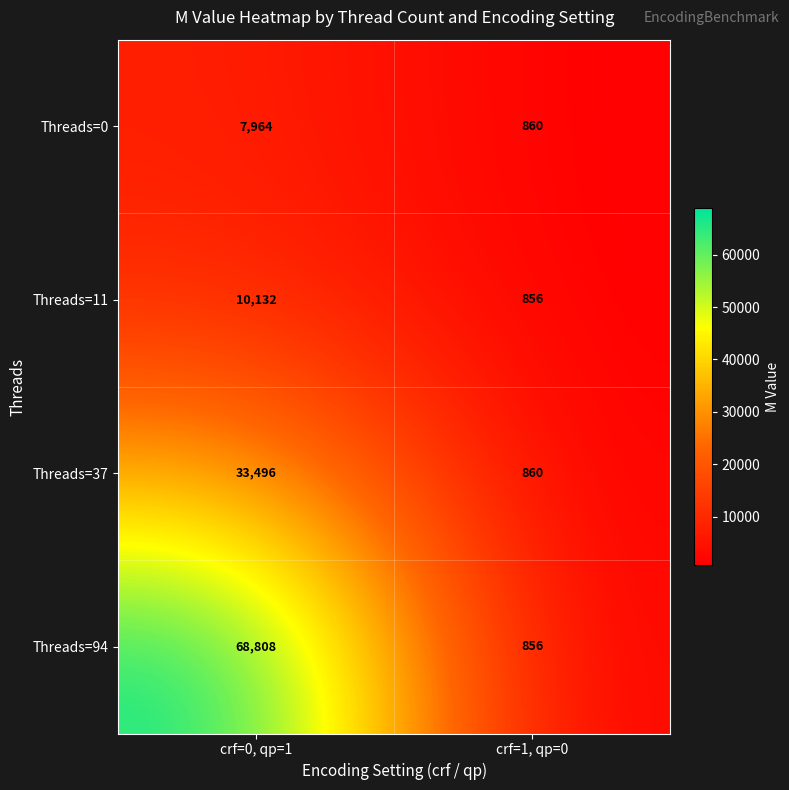

Reading right to left, what are all the values shown in this chart?

Threads=0: crf=1, qp=0=860	crf=0, qp=1=7964
Threads=11: crf=1, qp=0=856	crf=0, qp=1=10132
Threads=37: crf=1, qp=0=860	crf=0, qp=1=33496
Threads=94: crf=1, qp=0=856	crf=0, qp=1=68808